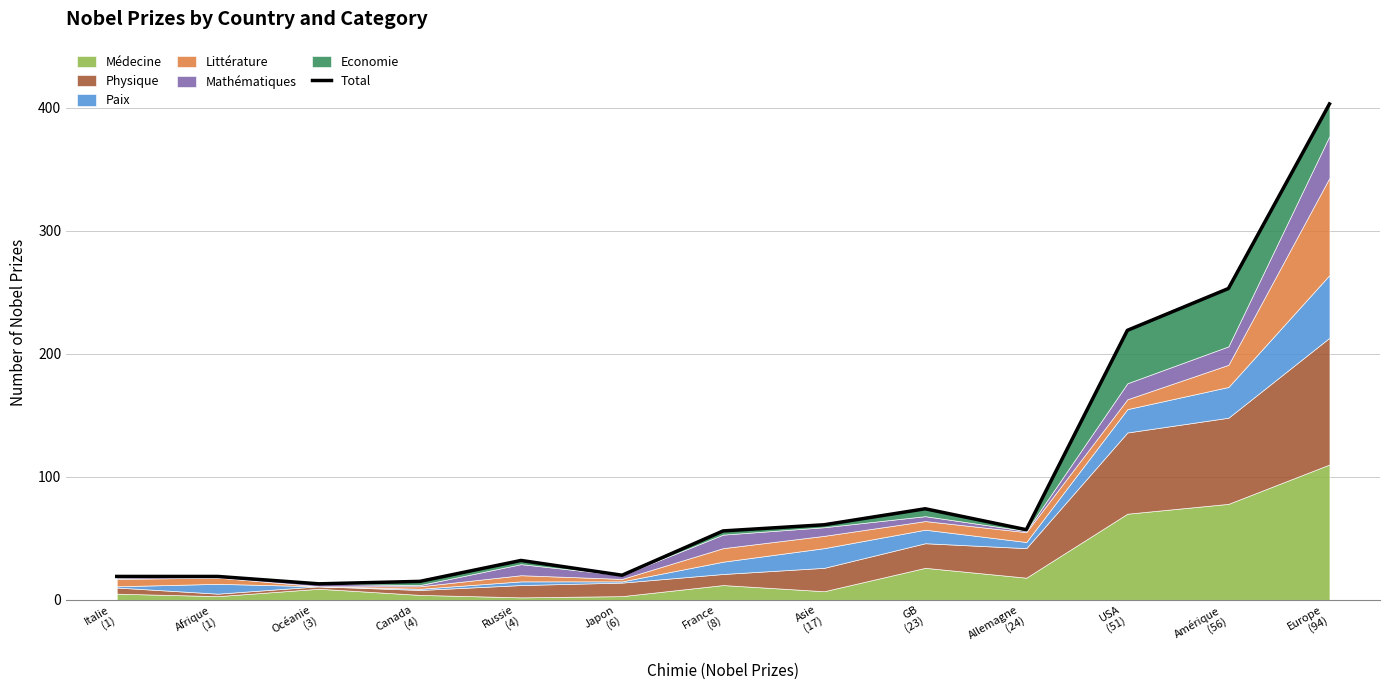

List the labels in order of value, smallest first.

Océanie
(3), Canada
(4), Italie
(1), Afrique
(1), Japon
(6), Russie
(4), France
(8), Allemagne
(24), Asie
(17), GB
(23), USA
(51), Amérique
(56), Europe
(94)